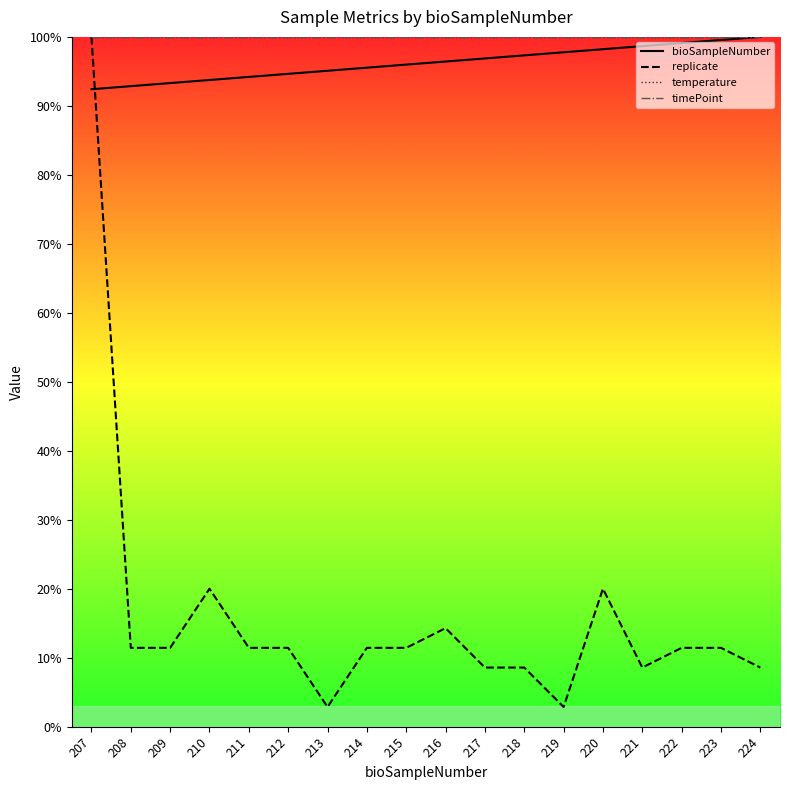

What is the smallest value displayed?

2.9